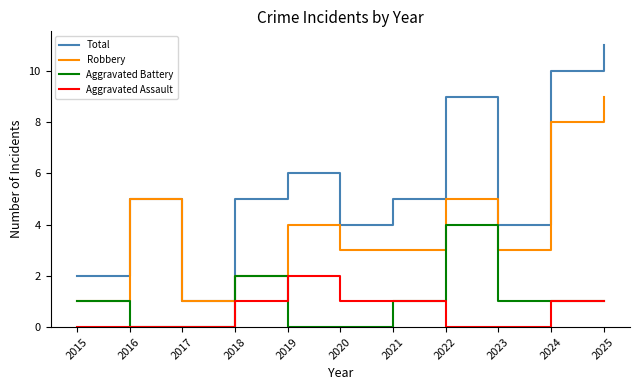

Rank the series by their maximum value, from highest to lowest.

Total, Robbery, Aggravated Battery, Aggravated Assault